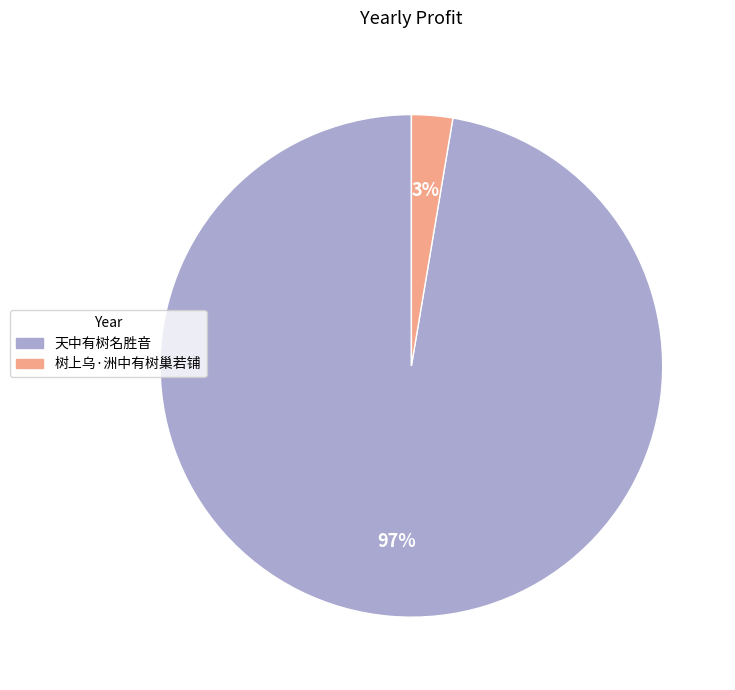

How many segments does this pie chart have?

2